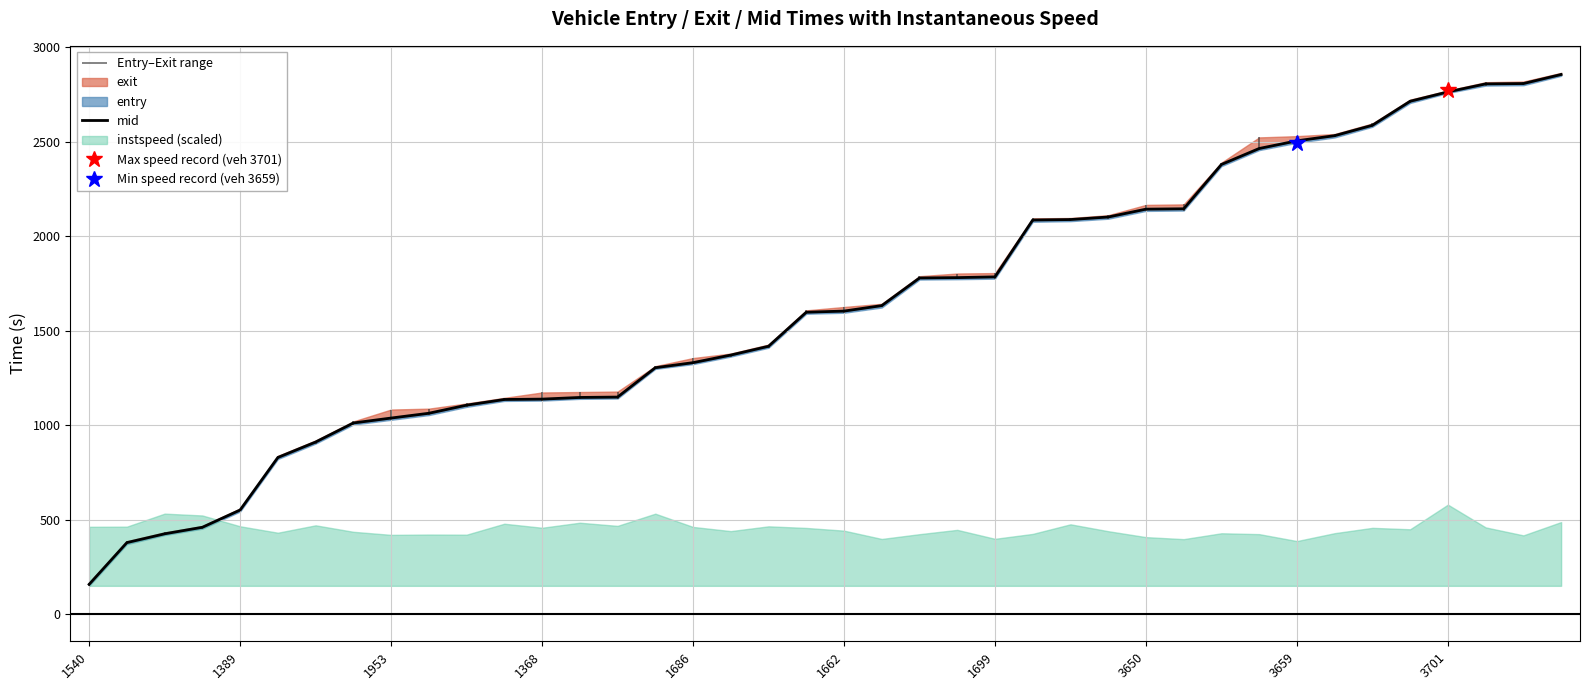

Read the value at 1540.

158.1